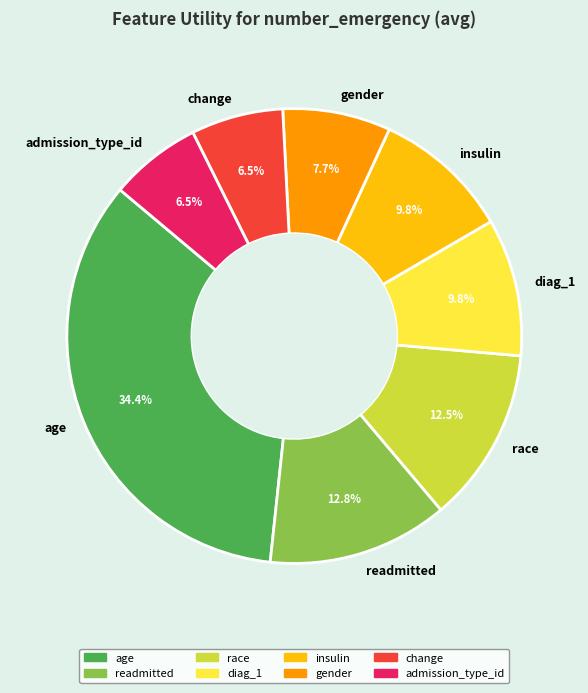

True or false: insulin accounts for 2% of the total.

False